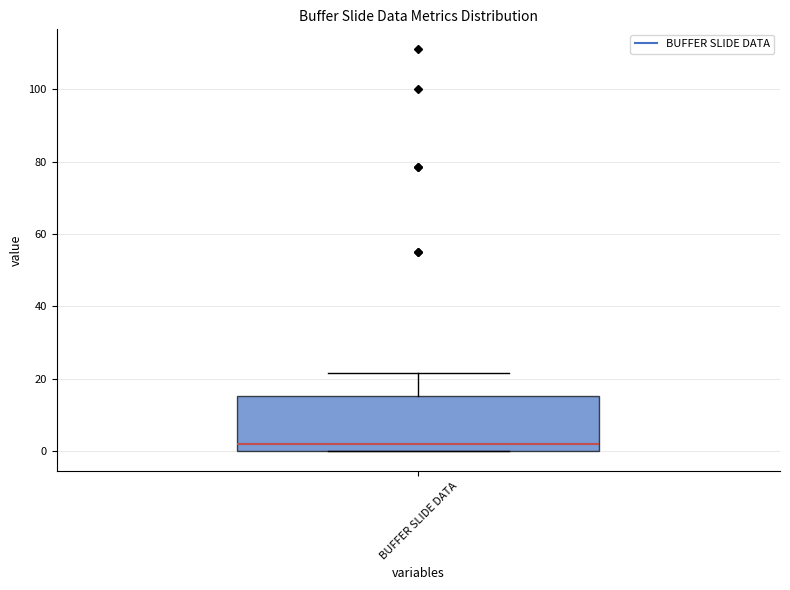

Read this box plot against the y-axis: the position of the median line, the range covered by the box, and the ends of both whiskers. The values are not printed on the chart, so give them approximately, as read against the axis.

median 2, box 0 to 16, whiskers 0 to 22